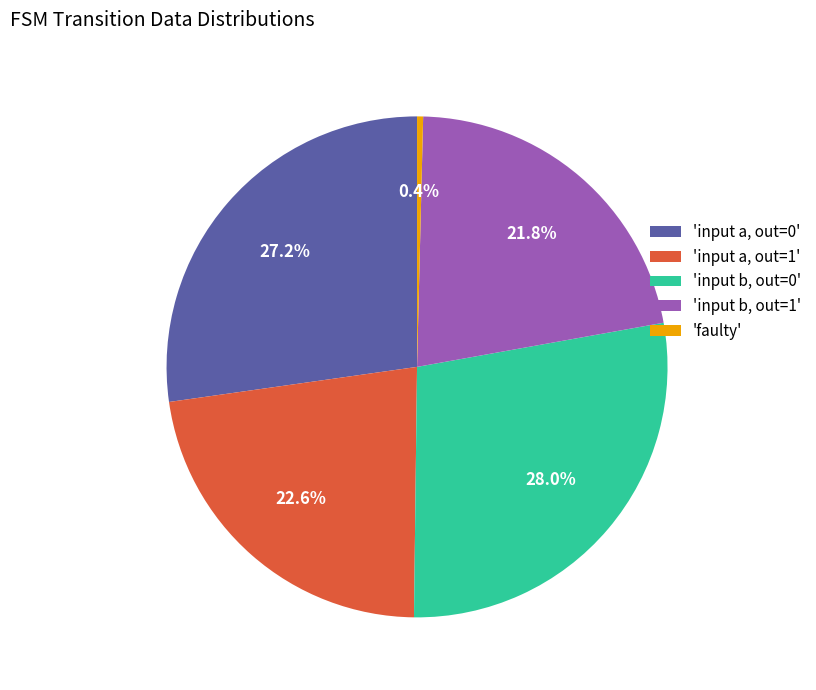

Rank the categories by value from highest to lowest.

'input b, out=0', 'input a, out=0', 'input a, out=1', 'input b, out=1', 'faulty'